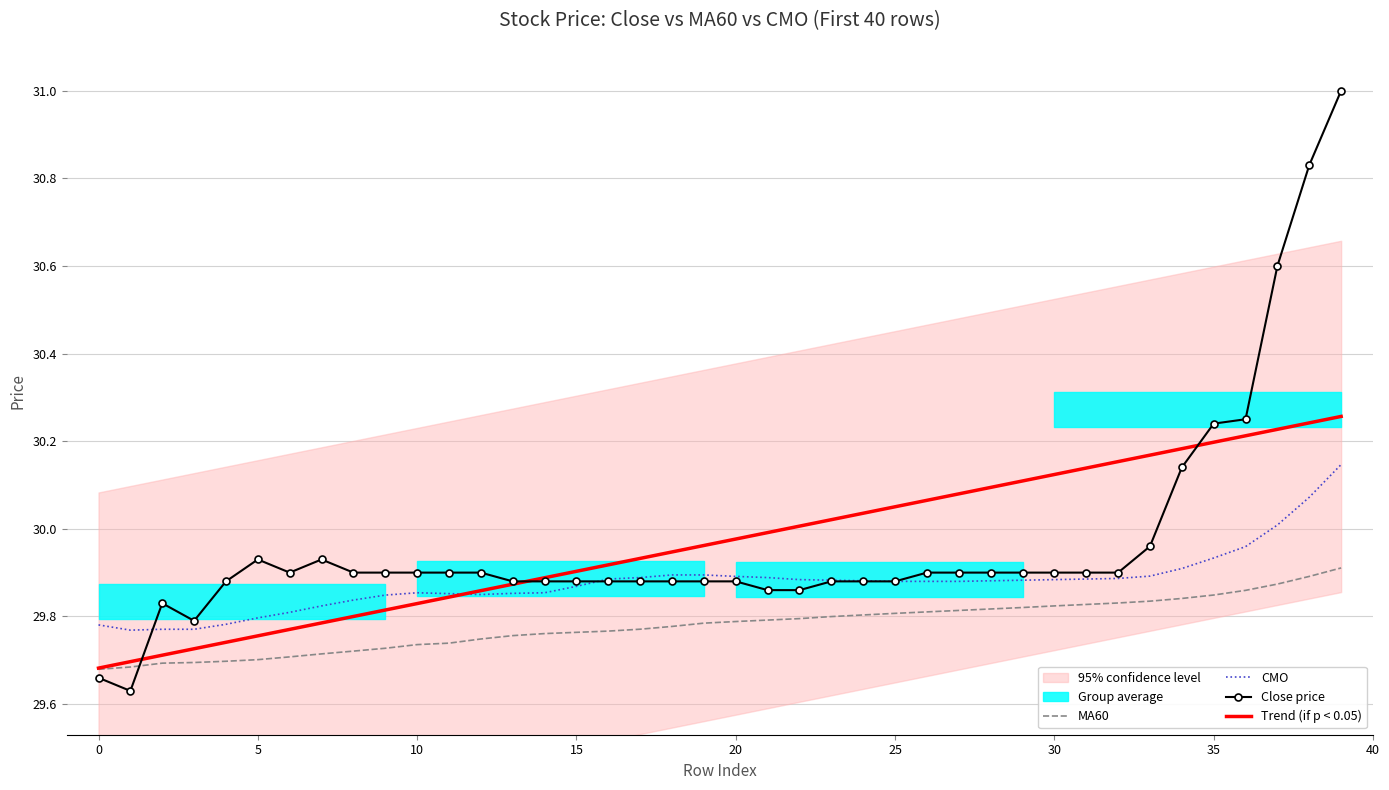

True or false: MA60 and CMO intersect in this chart.

False